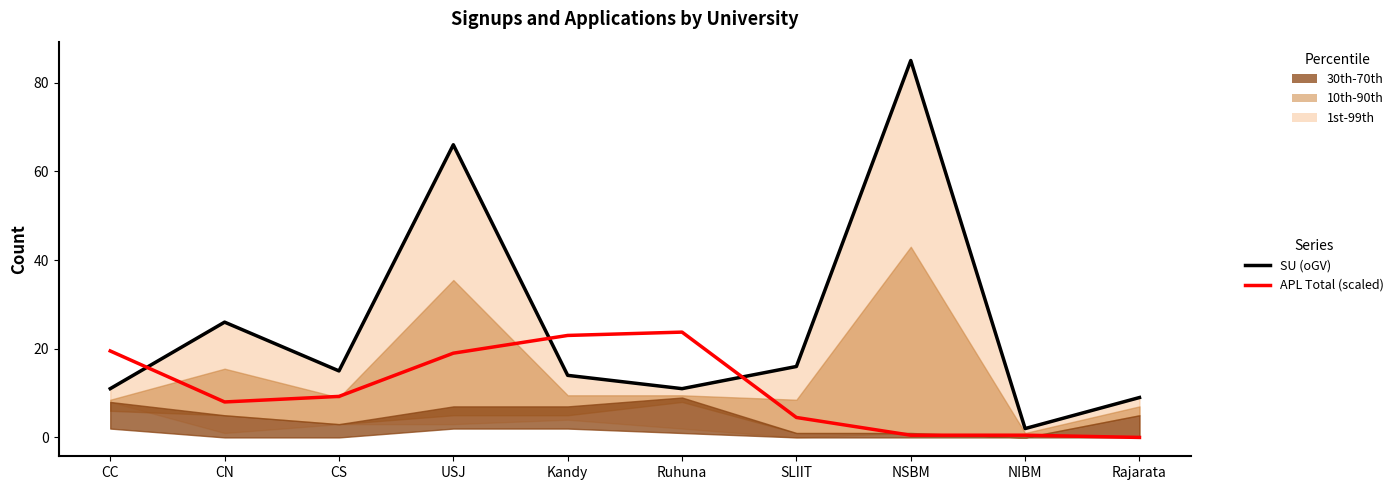

What are all the series names shown in the legend?

SU (oGV), APL Total (scaled)